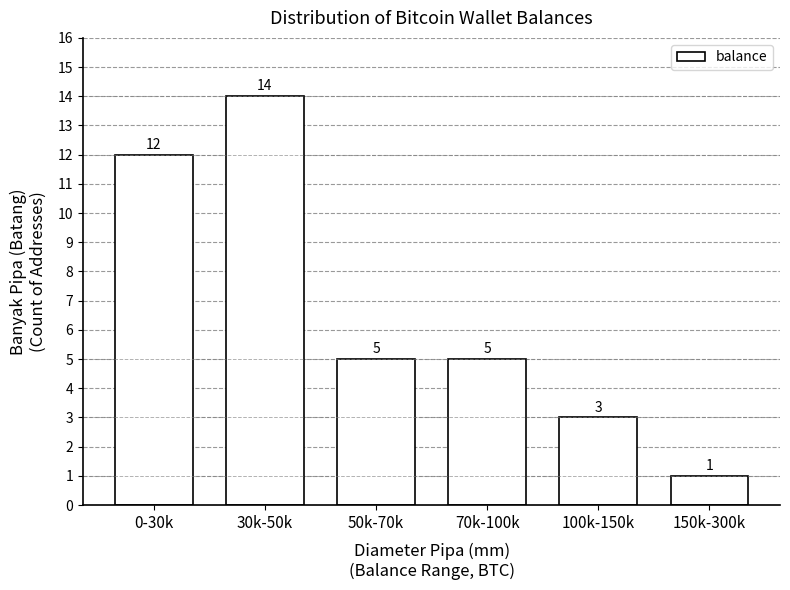

Reading right to left, list all the values displayed in this chart.

1	3	5	5	14	12